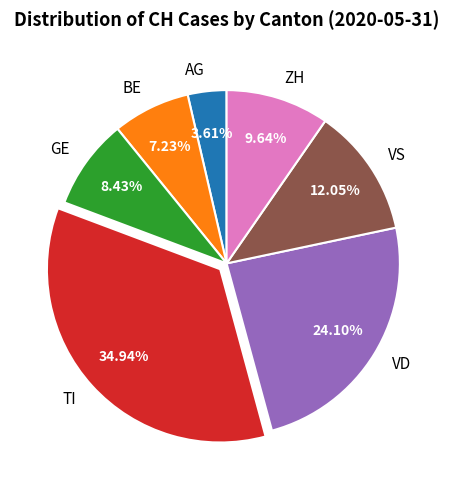

How many segments does this pie chart have?

7